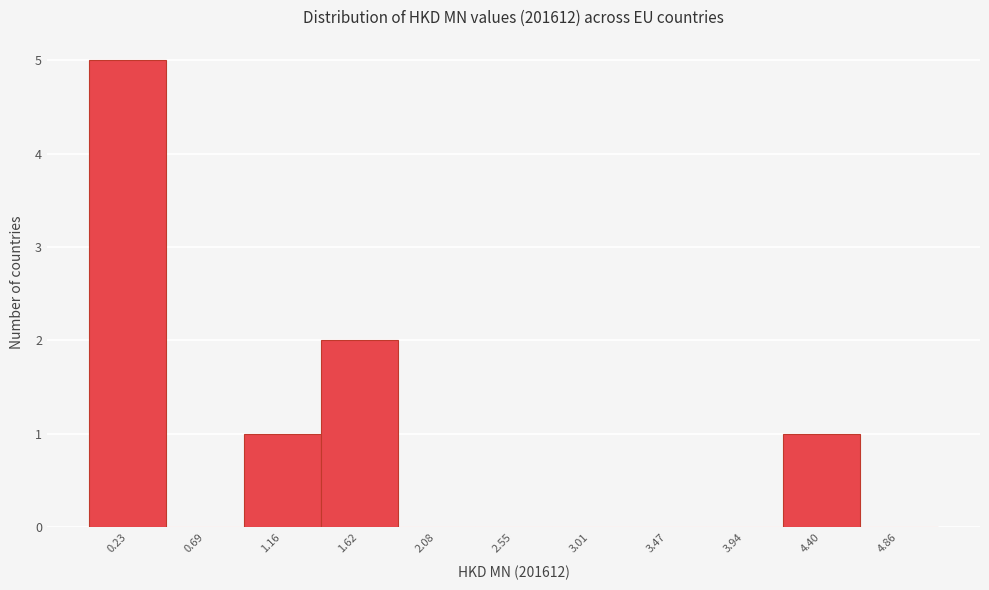

Reading left to right, list every bar in this chart as the range it spans on the x-axis followed by its height. Neither the bar edges nor the heights are printed on the chart, so give them approximately, as read against the axes.

0.00 to 0.45: 5
0.45 to 0.95: 0
0.95 to 1.40: 1
1.40 to 1.85: 2
1.85 to 2.30: 0
2.30 to 2.80: 0
2.80 to 3.25: 0
3.25 to 3.70: 0
3.70 to 4.15: 0
4.15 to 4.65: 1
4.65 to 5.10: 0